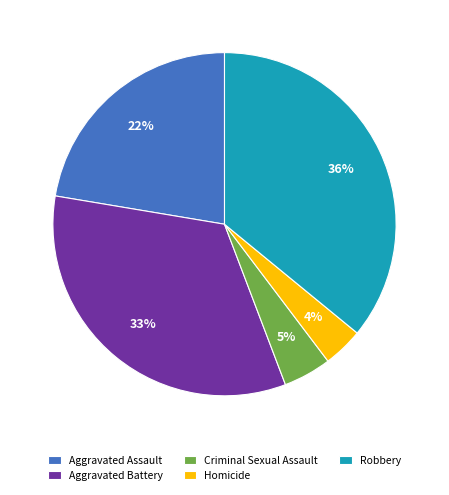

Count the number of slices in the pie.

5